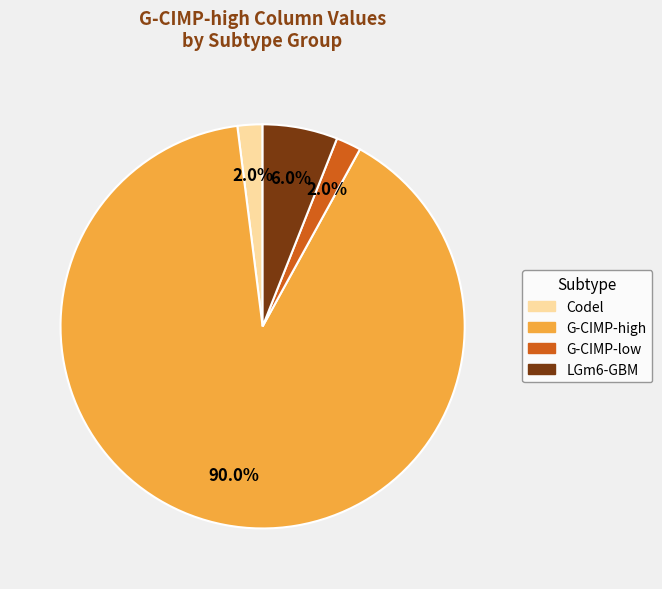

How many segments does this pie chart have?

4